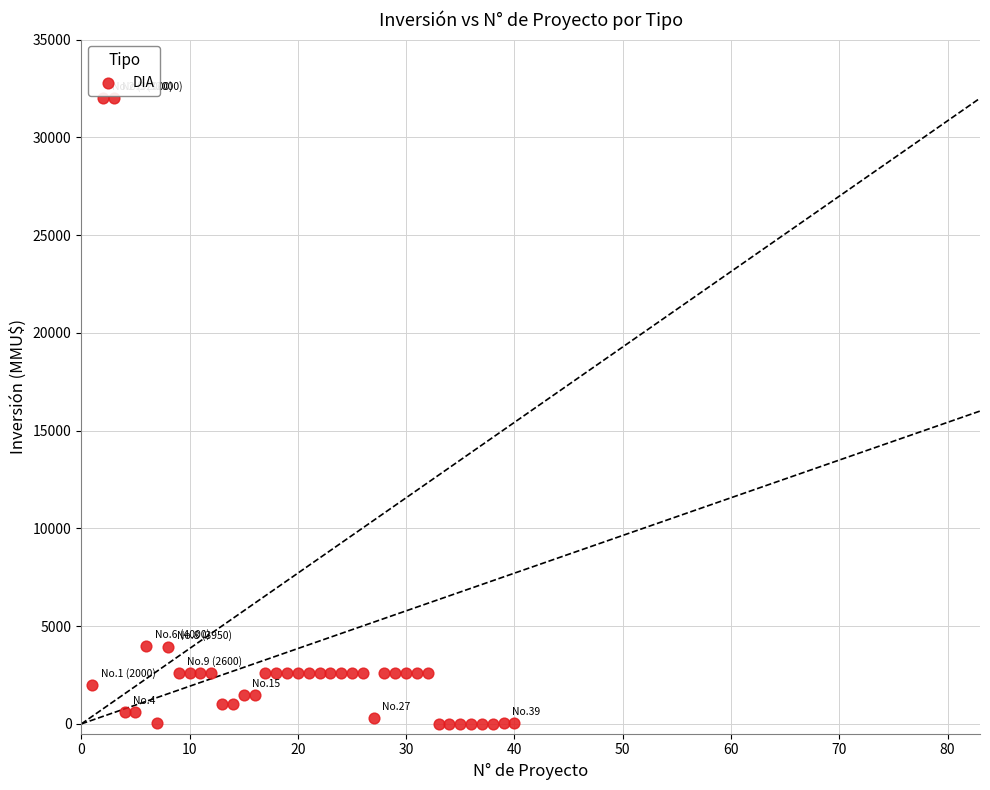

What is the range of X values (max minus min)?

39